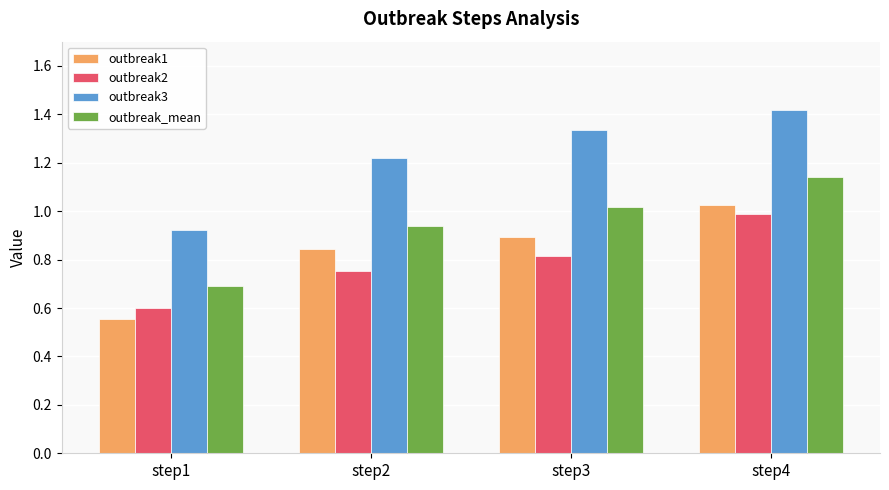

At which category is the sum across all series the highest?

step4